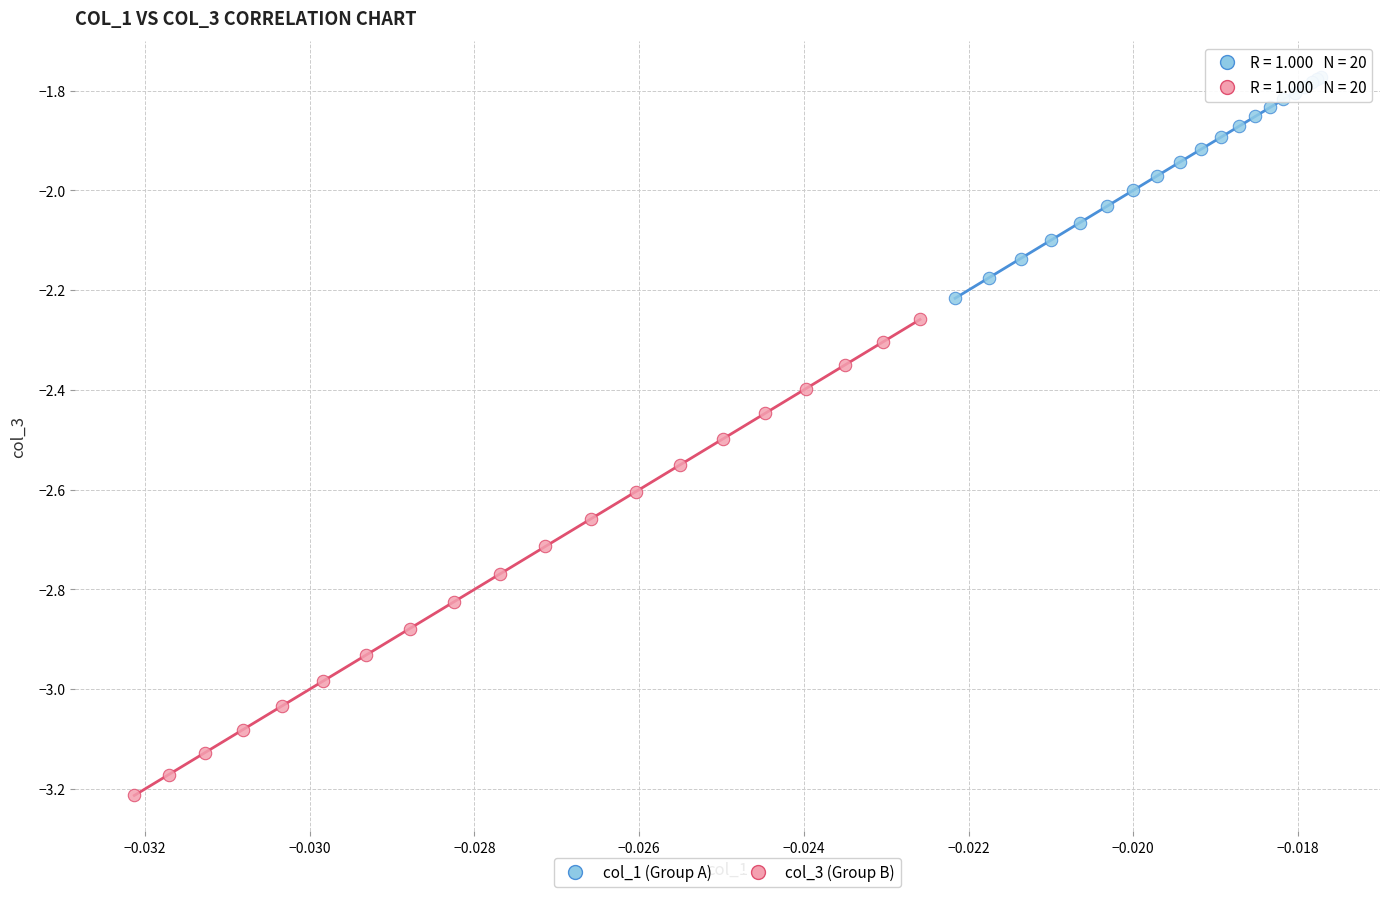

Which series has the widest spread of Y values?

col_3 (Group B)